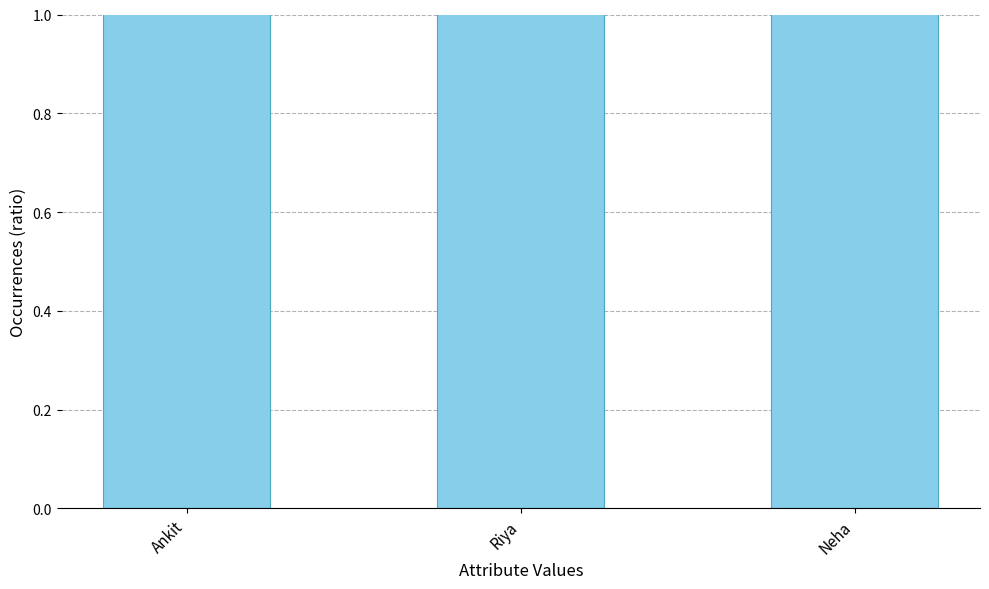

Read the value at Riya.

21